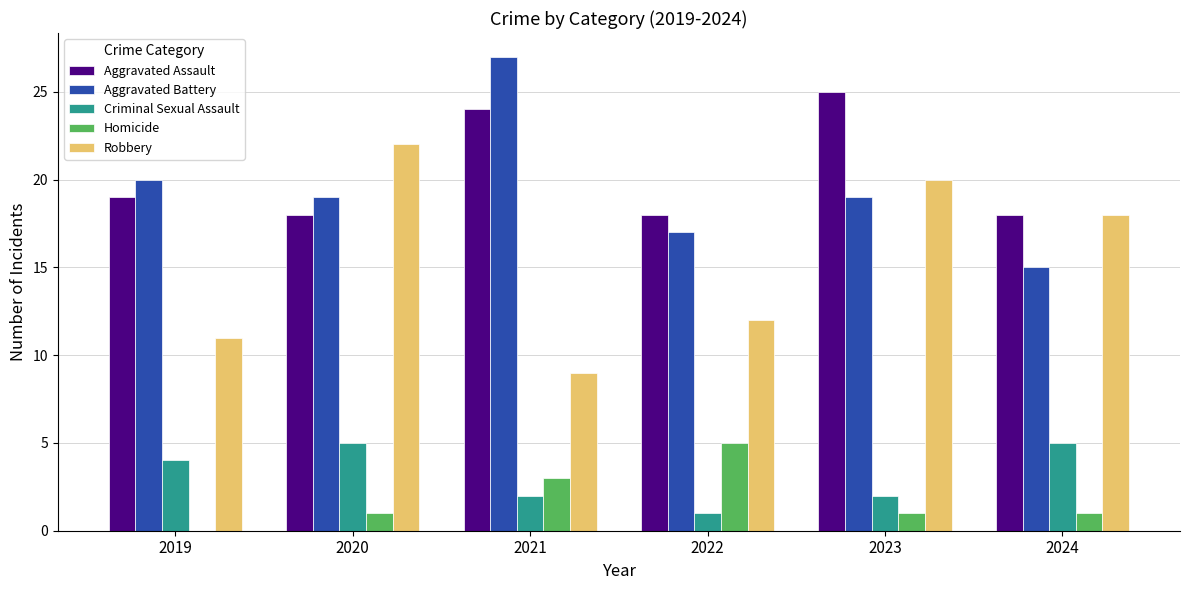

Which category has the highest value across all series?

2021